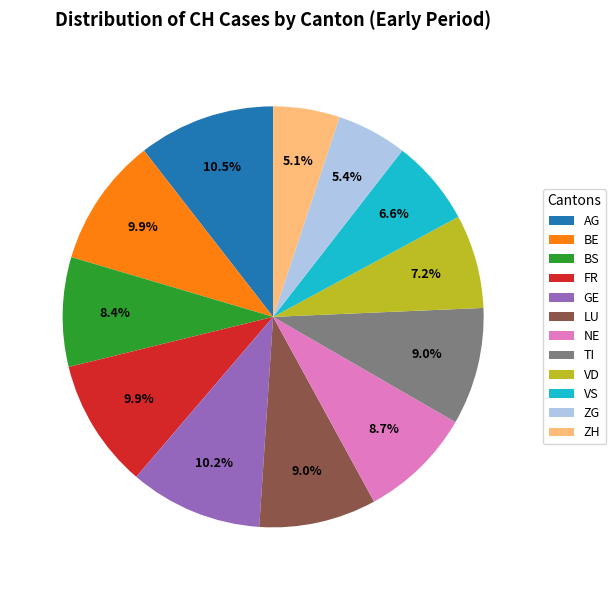

Count the number of slices in the pie.

12